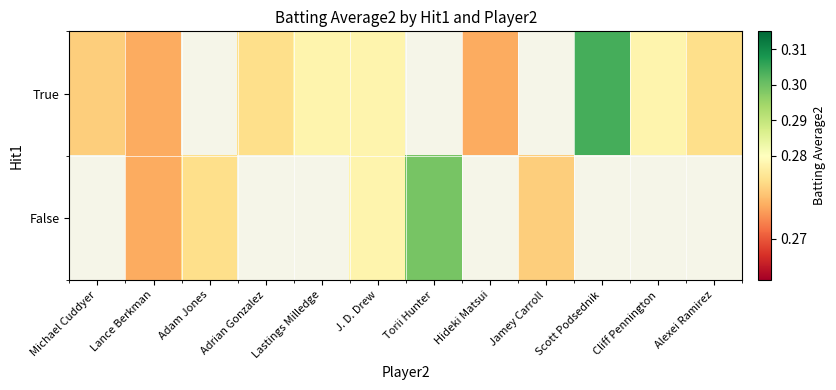

Between J. D. Drew and Hideki Matsui, which series saw the biggest shift?

True